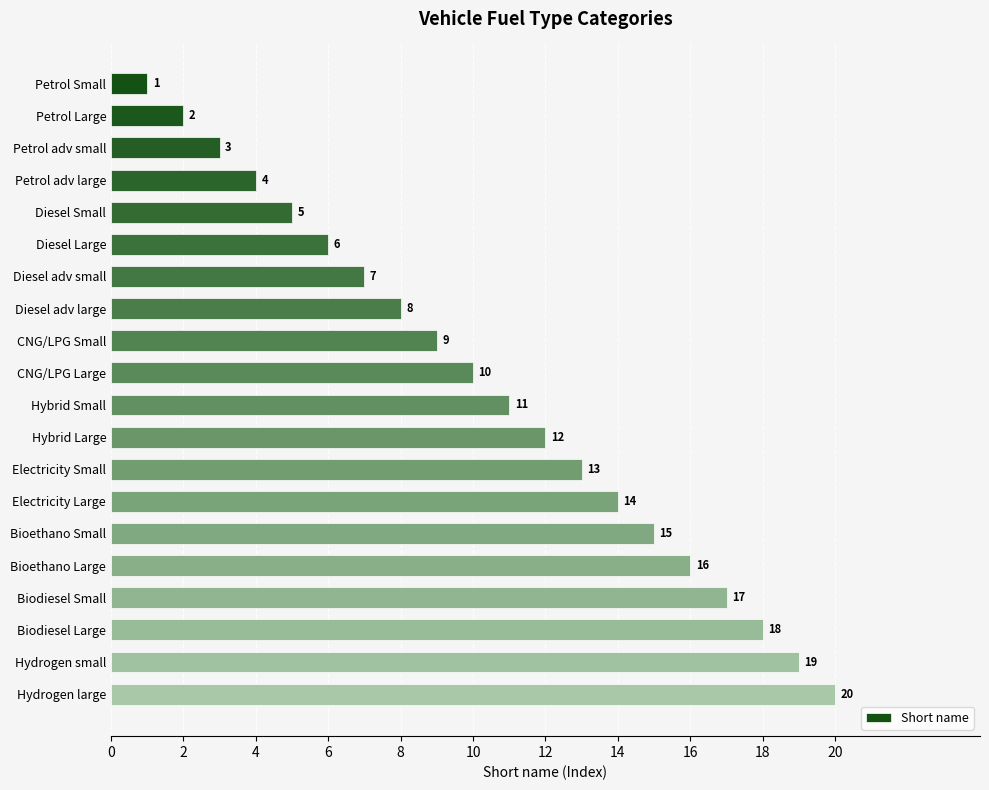

Is it true that the value at Diesel Small is 5?

True